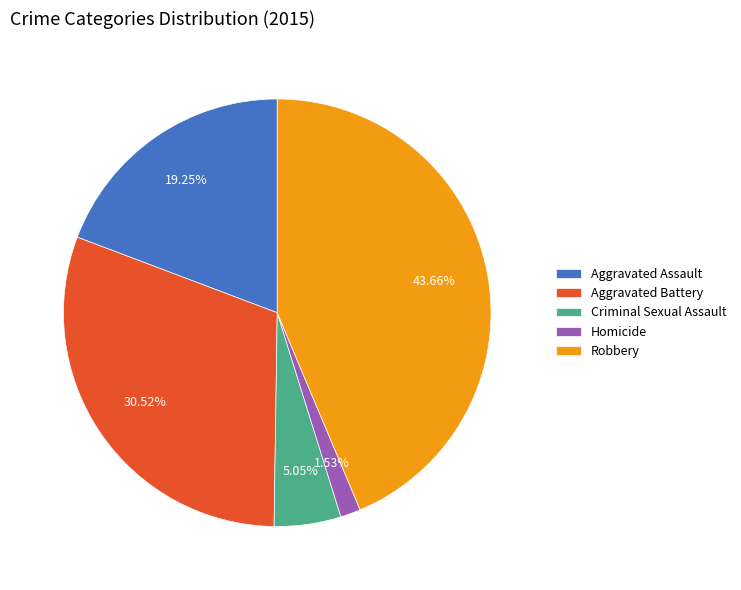

What percentage is the Aggravated Assault slice, to the nearest percent?

19%